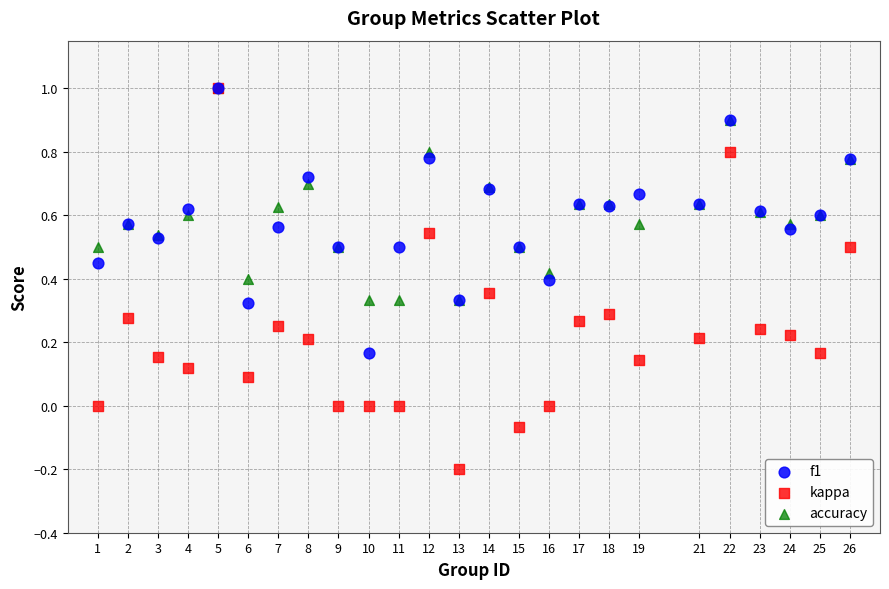

What are all the series names shown in the legend?

f1, kappa, accuracy